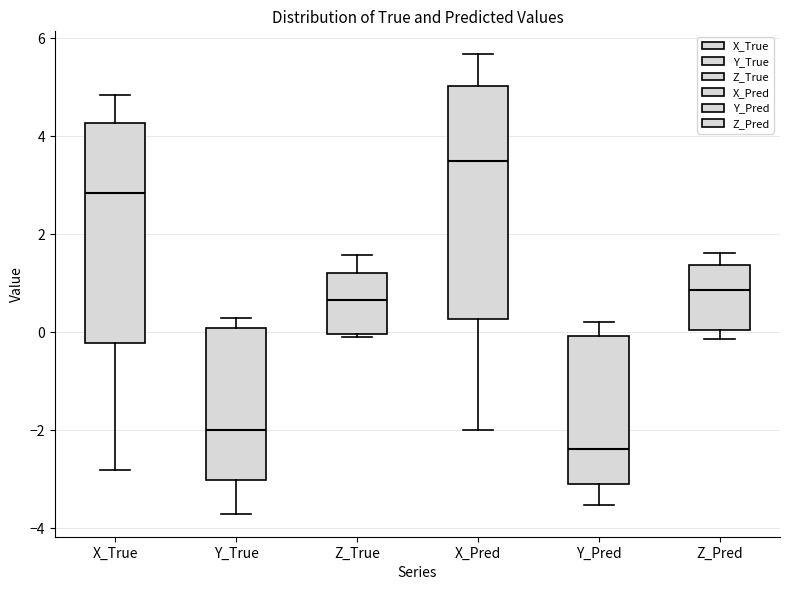

Which box is the tallest, from its lower edge to its upper edge?

X_Pred